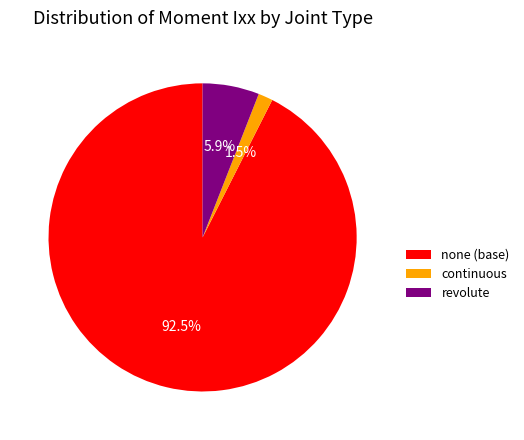

What is the largest slice in the pie chart?

none (base)